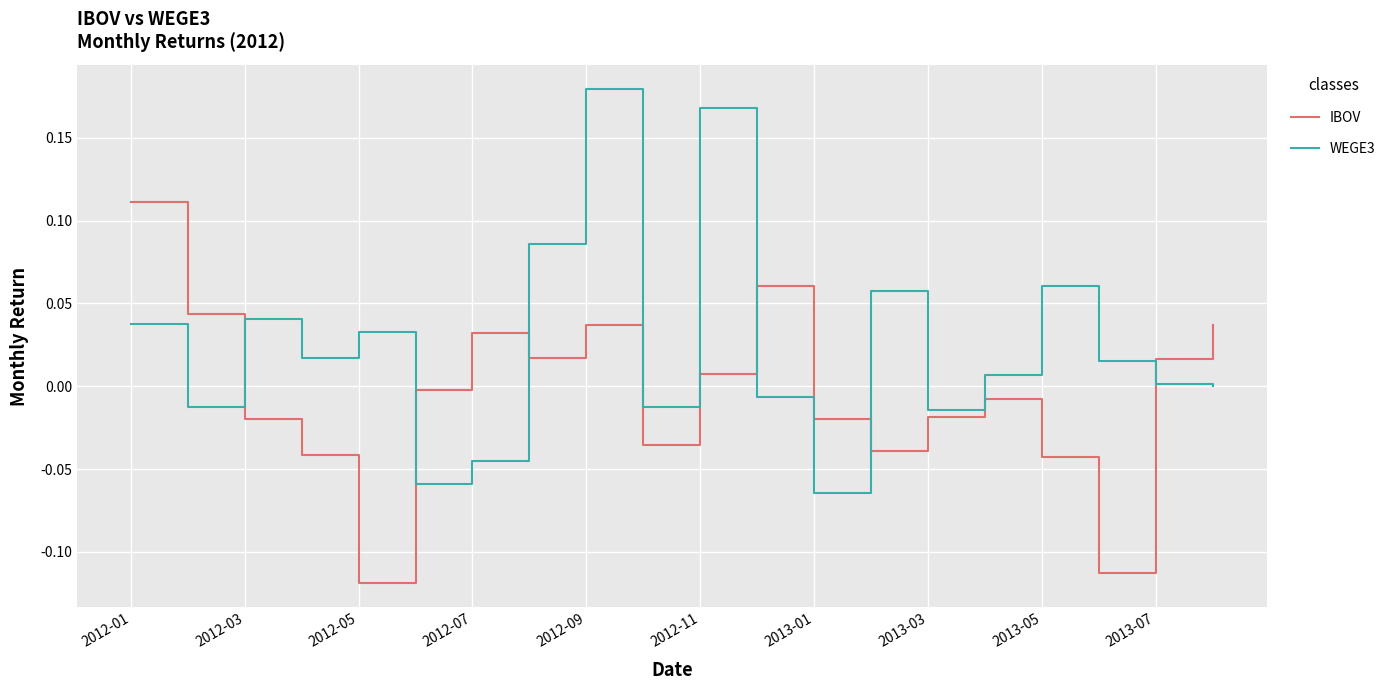

True or false: WEGE3 and IBOV intersect in this chart.

True